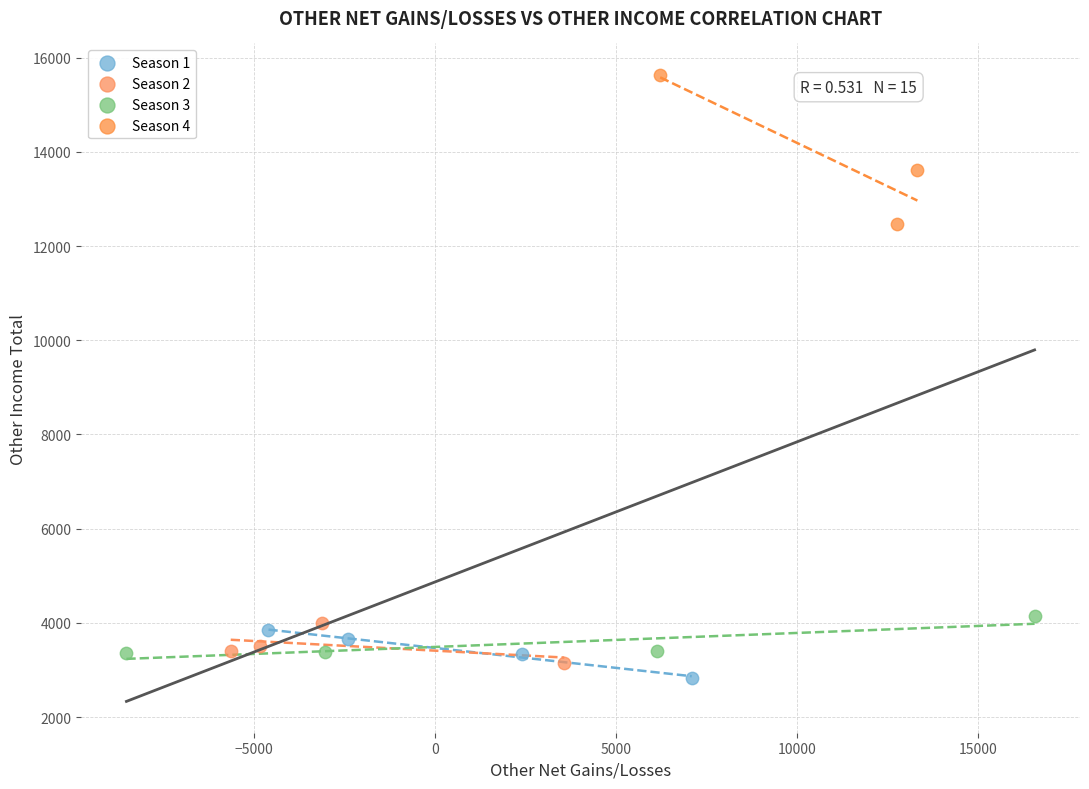

Which series has the largest Y range (max minus min)?

Season 4